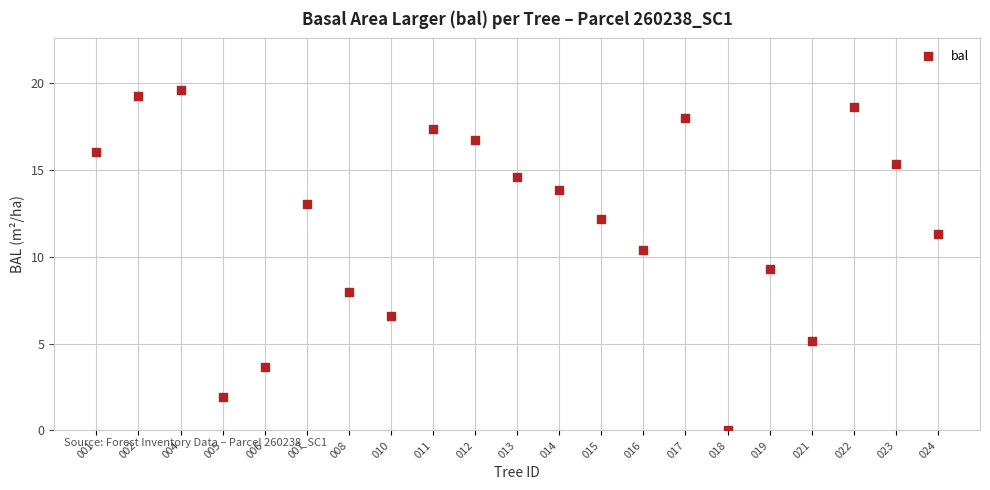

What Y value in the scatter plot is closest to 9?

9.3